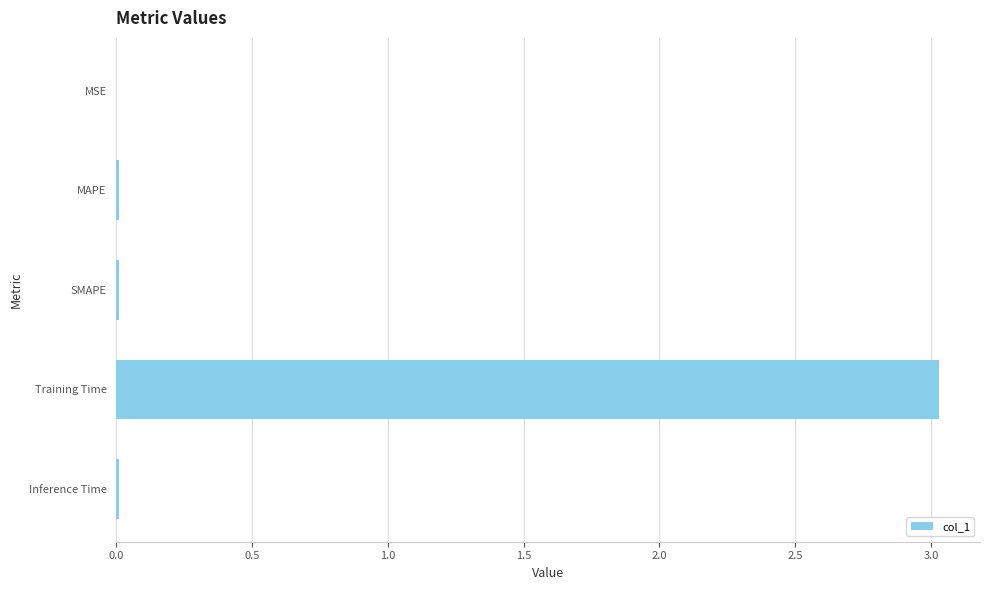

What is the sum of all values?

3.1